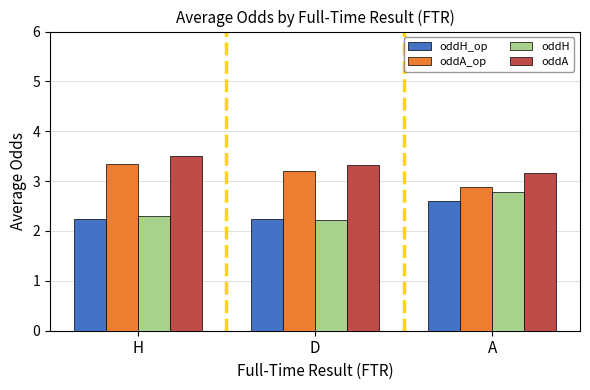

Which series has the largest range (max minus min)?

oddH